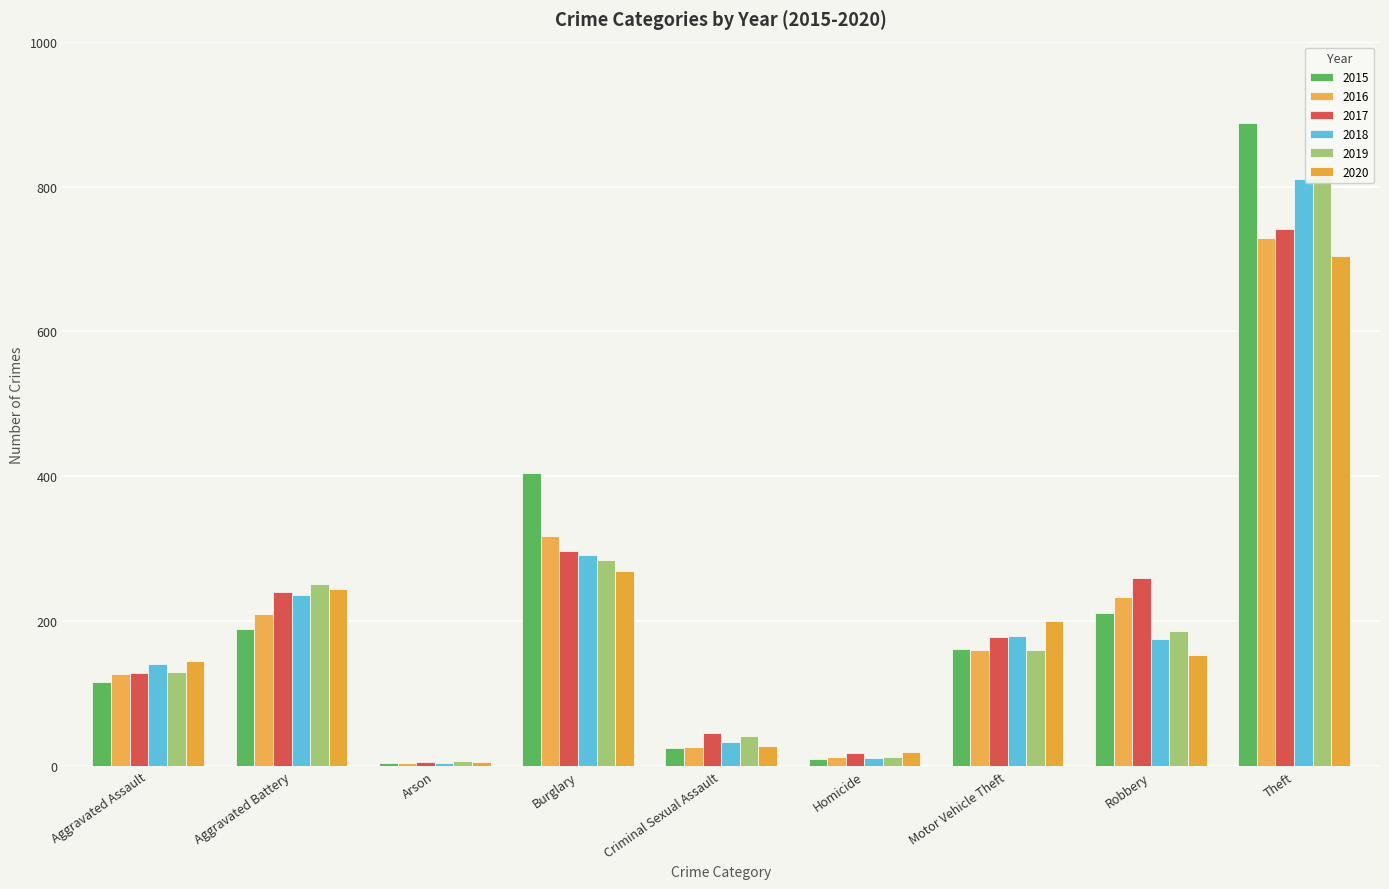

What is the maximum value shown in the chart?

887